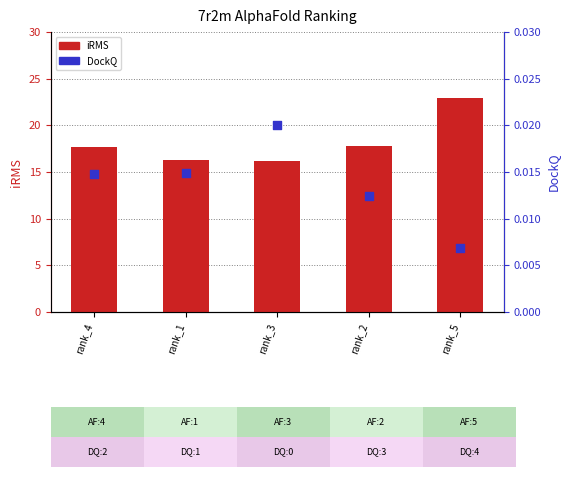

Which series reaches the minimum Y coordinate?

DockQ